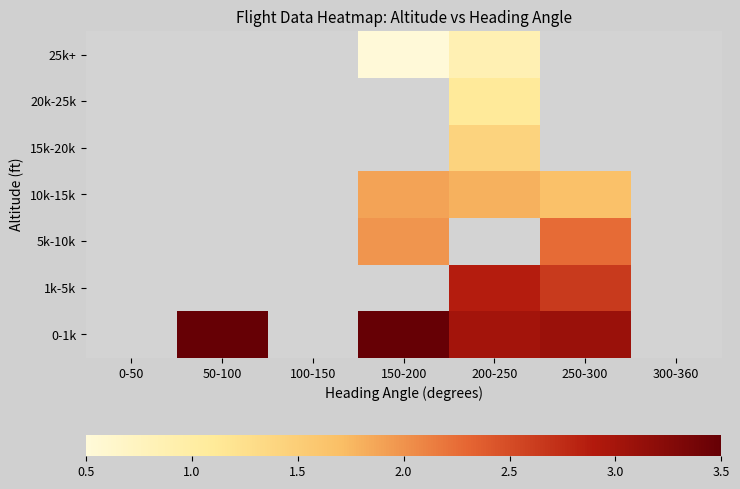

Between 50-100 and 200-250, which series saw the biggest shift?

0-1k